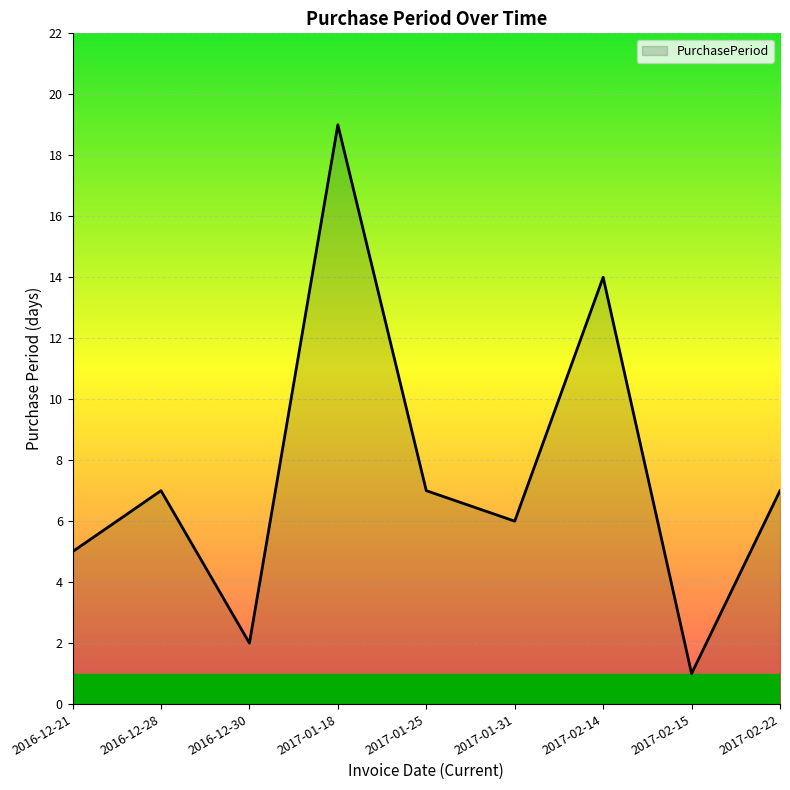

Reading right to left, extract all data points from this chart.

2017-02-22=7	2017-02-15=1	2017-02-14=14	2017-01-31=6	2017-01-25=7	2017-01-18=19	2016-12-30=2	2016-12-28=7	2016-12-21=5